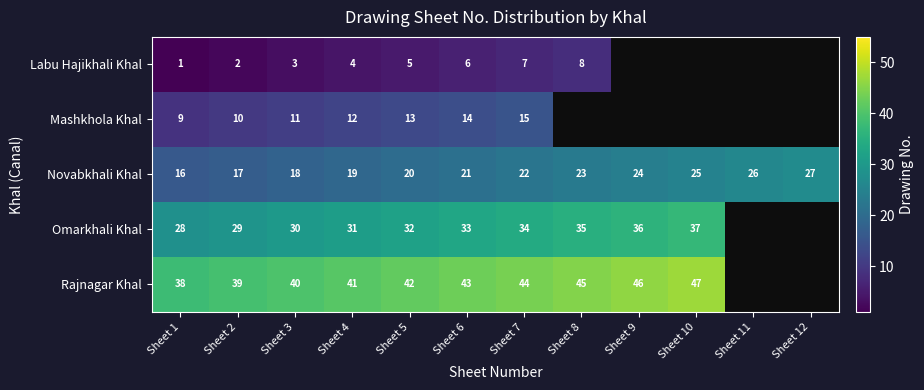

What is the difference between the Rajnagar Khal values at Sheet 3 and Sheet 10?

7